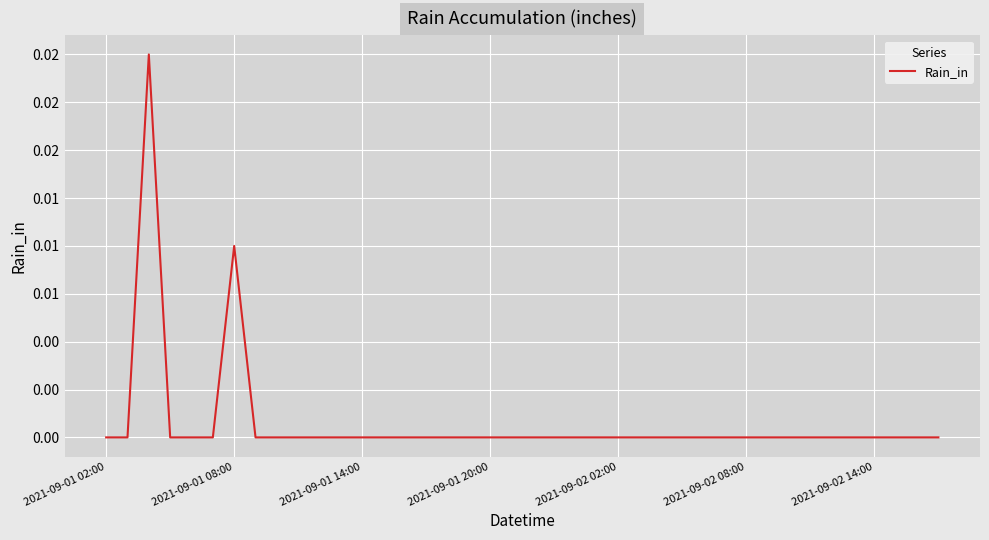

Does the chart display data point markers on the line(s)?

No